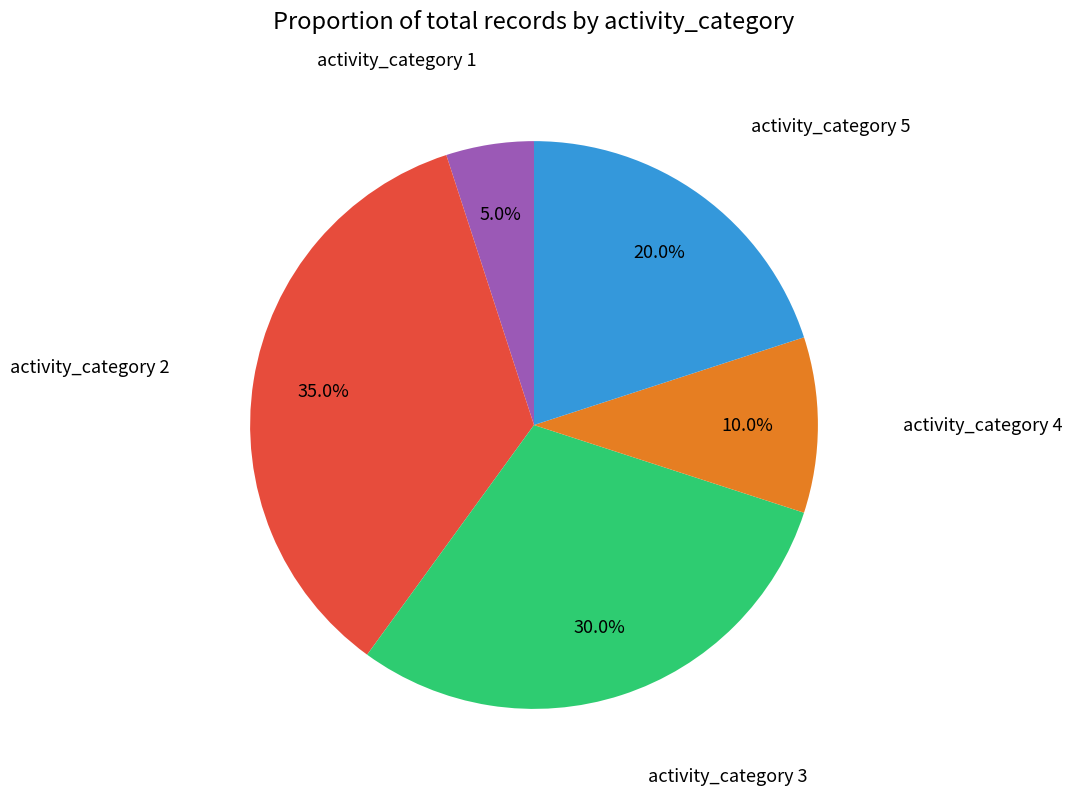

To the nearest percent, what is the average slice percentage?

20%